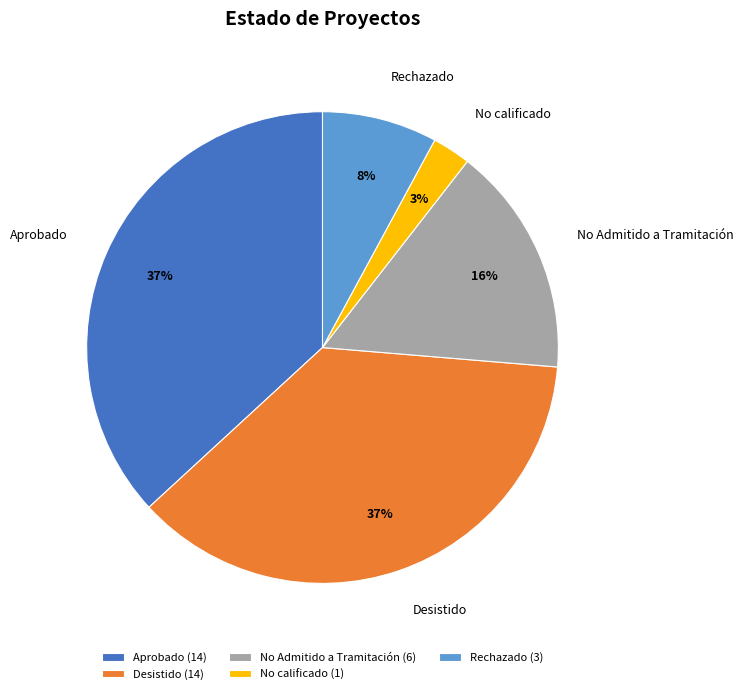

To the nearest percent, what is the combined percentage of Rechazado and Aprobado?

45%